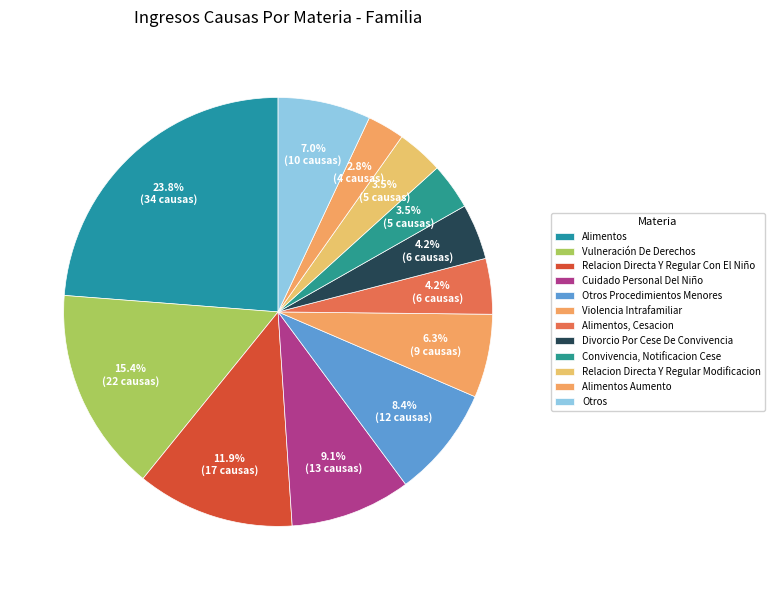

What is the largest slice in the pie chart?

Alimentos